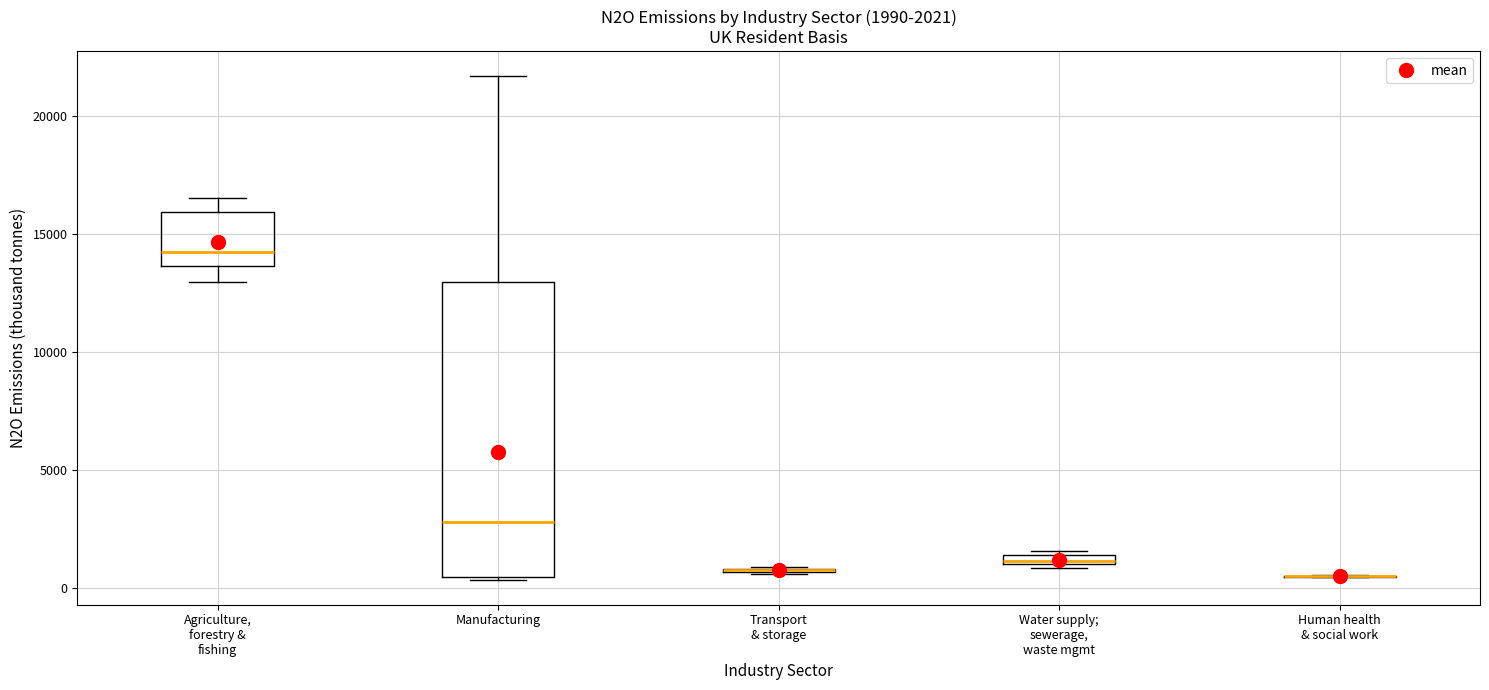

Comparing the boxes themselves (not the whiskers), which one is the tallest?

Manufacturing